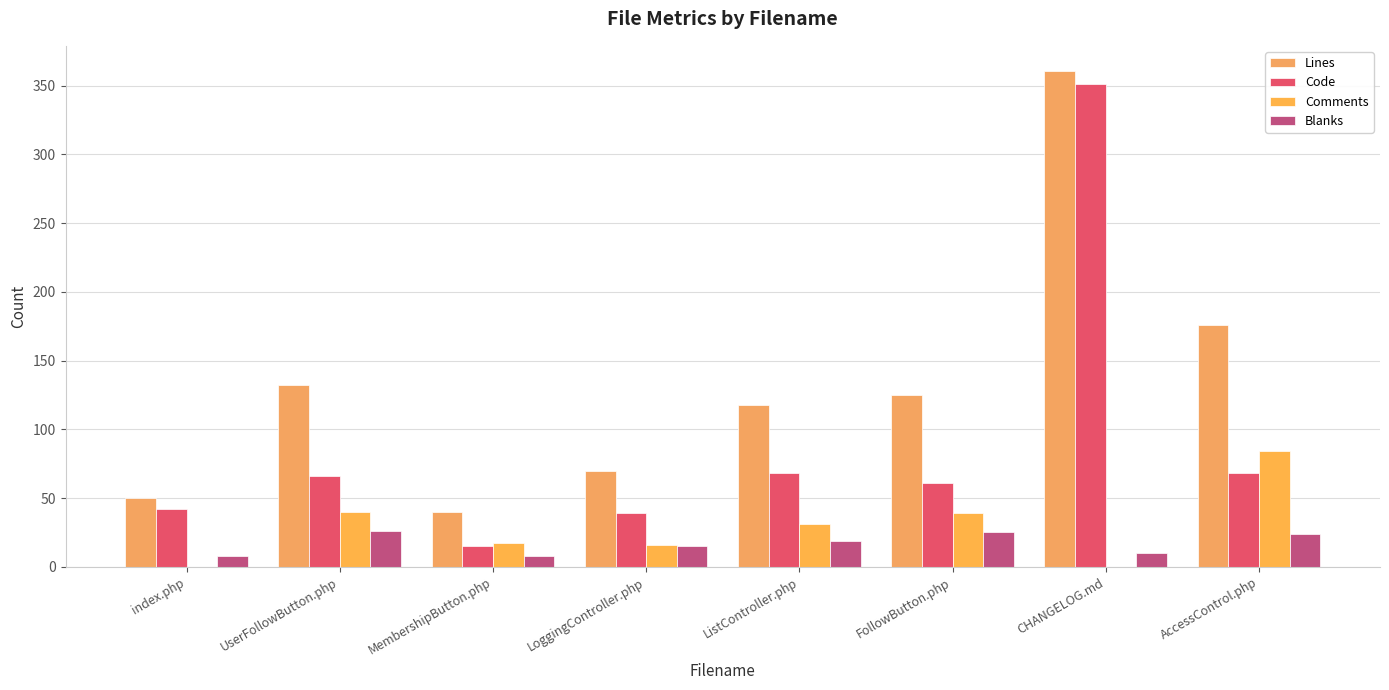

True or false: Lines has a value of 40 at LoggingController.php.

False